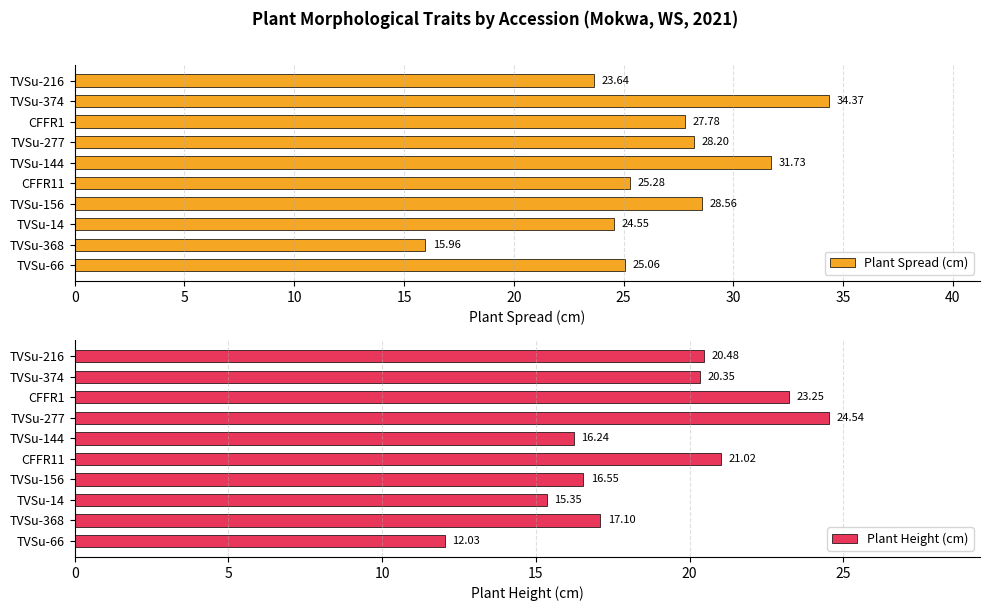

How many distinct data groups are displayed?

2